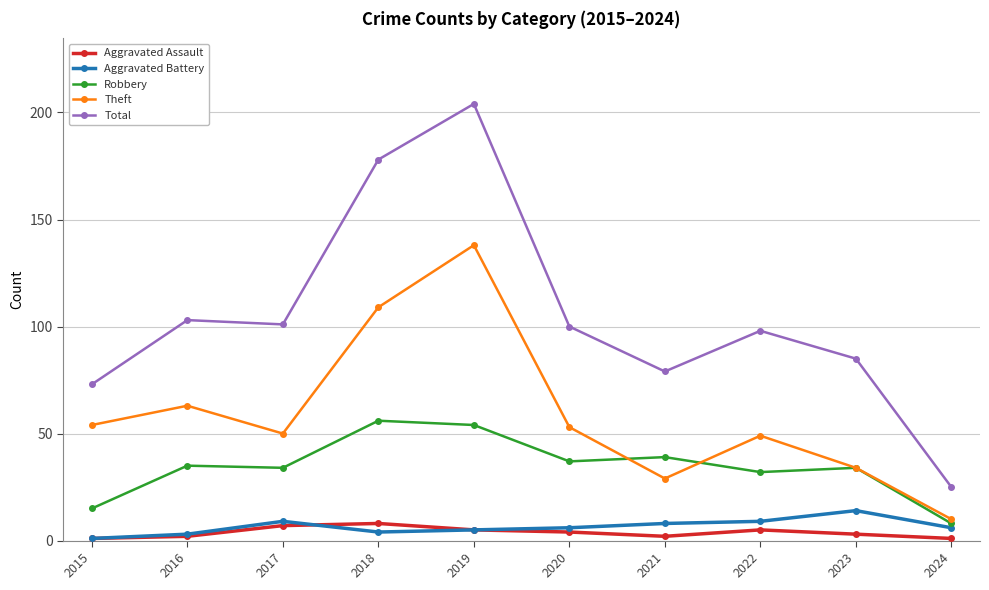

Which series has the widest spread of values?

Total